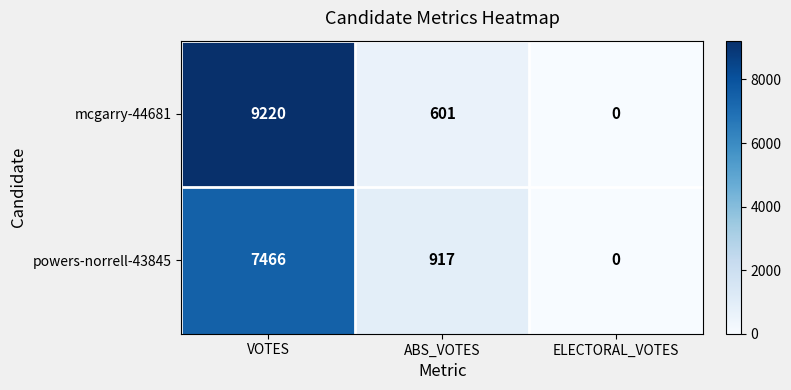

At which category is the sum across all series the highest?

VOTES